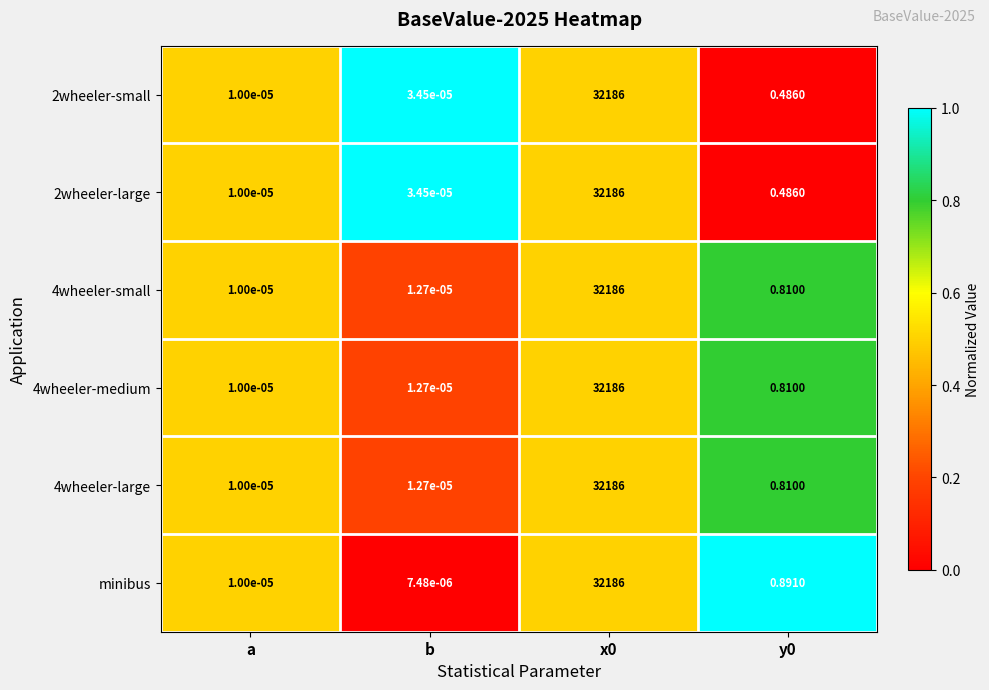

Which series has the largest range (max minus min)?

minibus